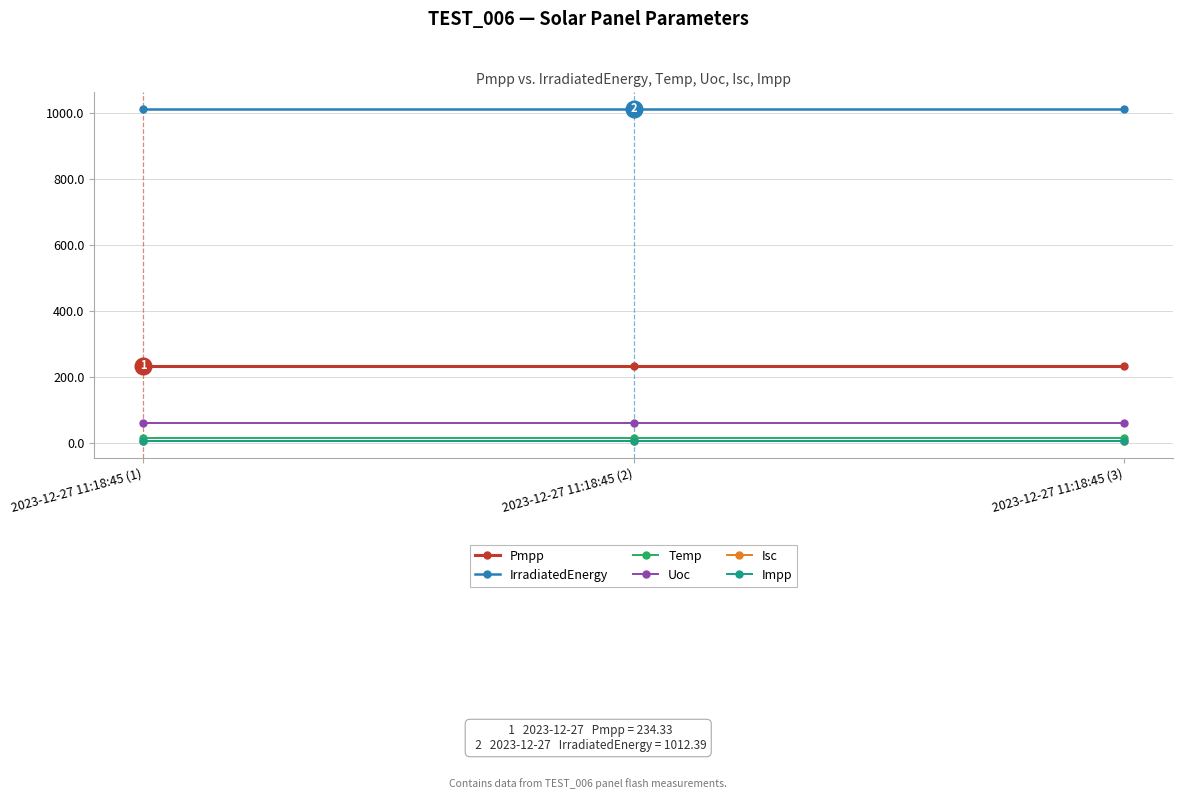

What is the maximum value for Isc?

5.2